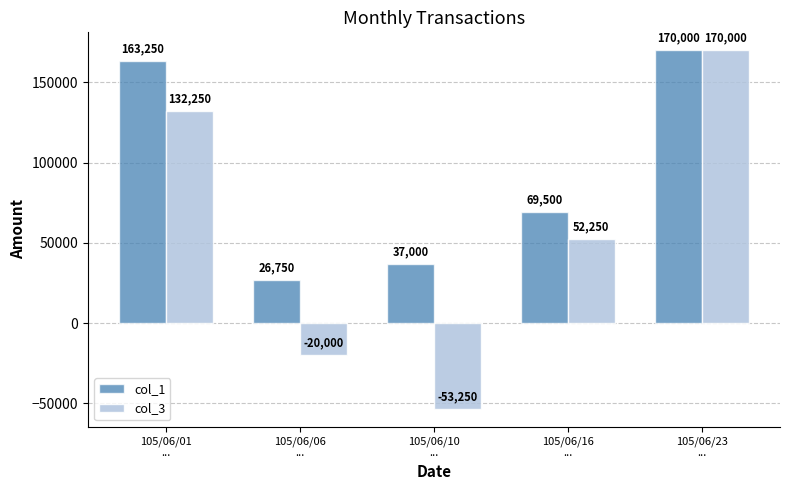

Reading right to left, what are all the values shown in this chart?

col_1: 105/06/23
...=170000	105/06/16
...=69500	105/06/10
...=37000	105/06/06
...=26750	105/06/01
...=163250
col_3: 105/06/23
...=170000	105/06/16
...=52250	105/06/10
...=-53250	105/06/06
...=-20000	105/06/01
...=132250